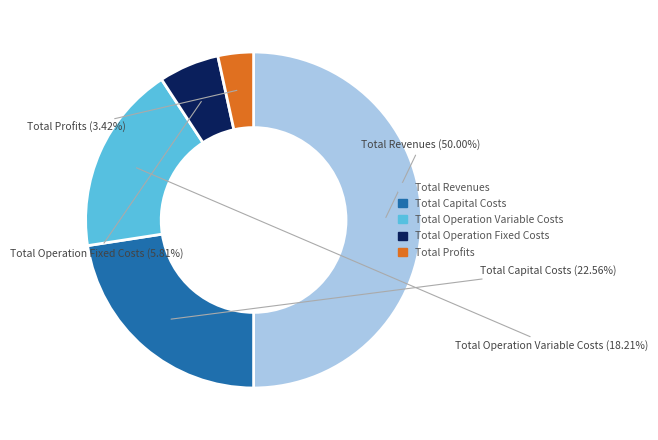

Which slice is the smallest?

Total Profits